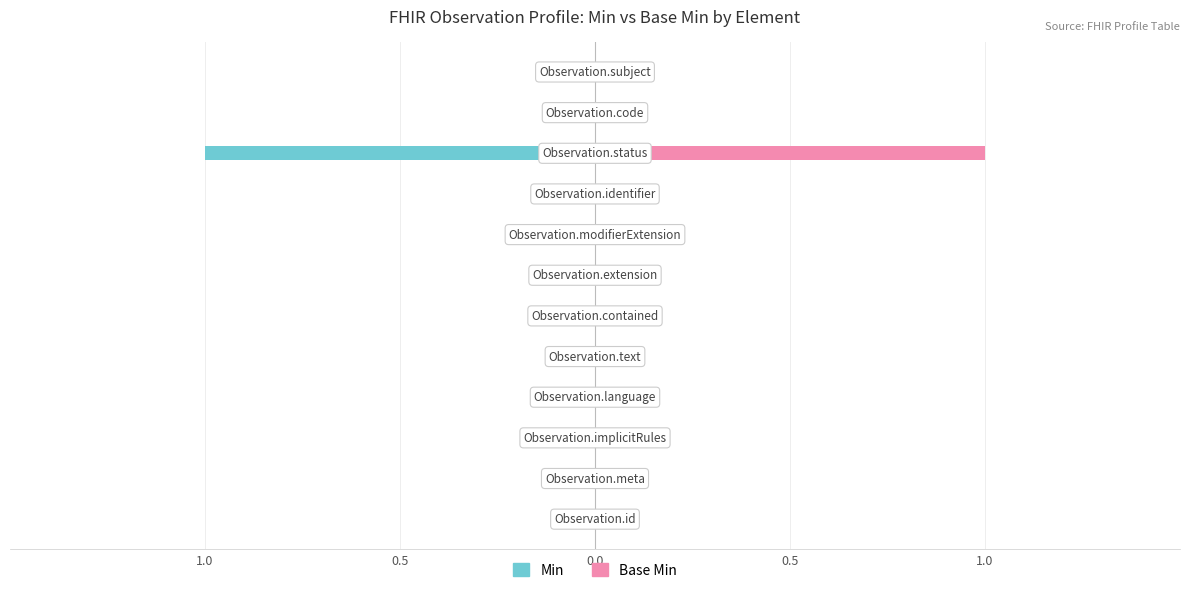

The Base Min series shows 0 at 6. True or false?

True